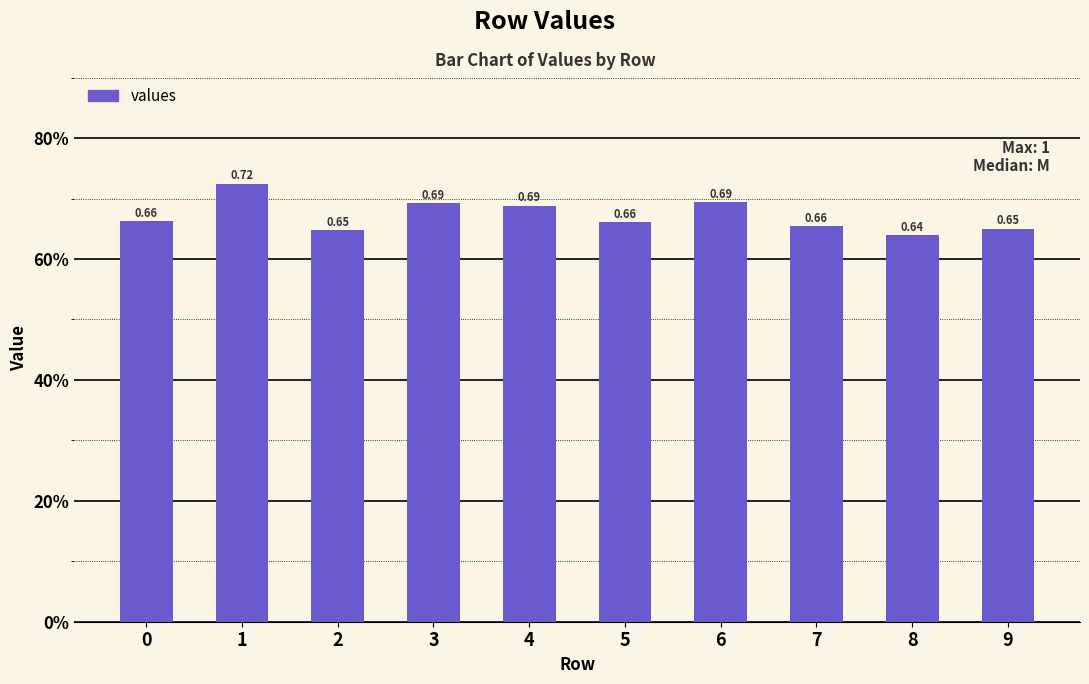

What is the value of the 4th bar from the left?

0.7